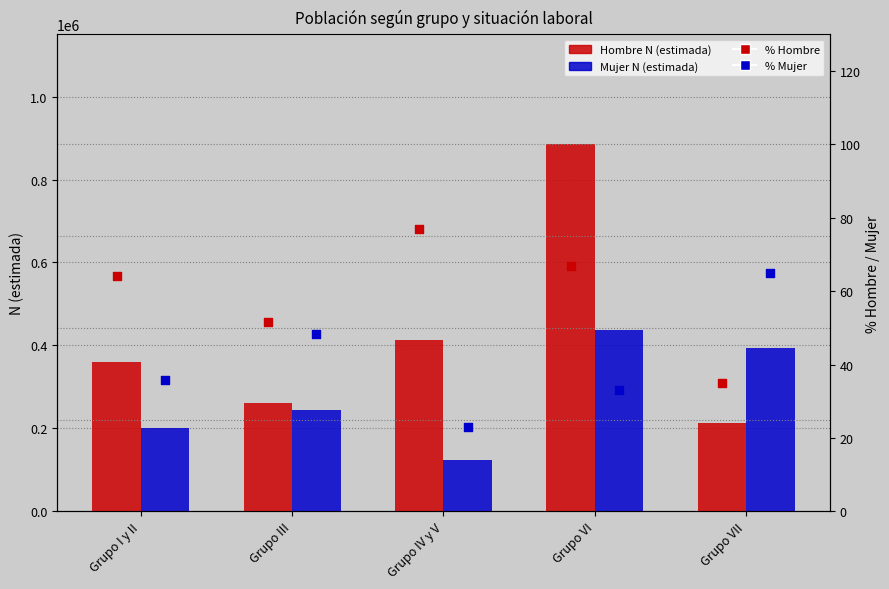

Which series contains the lowest Y value?

% Mujer